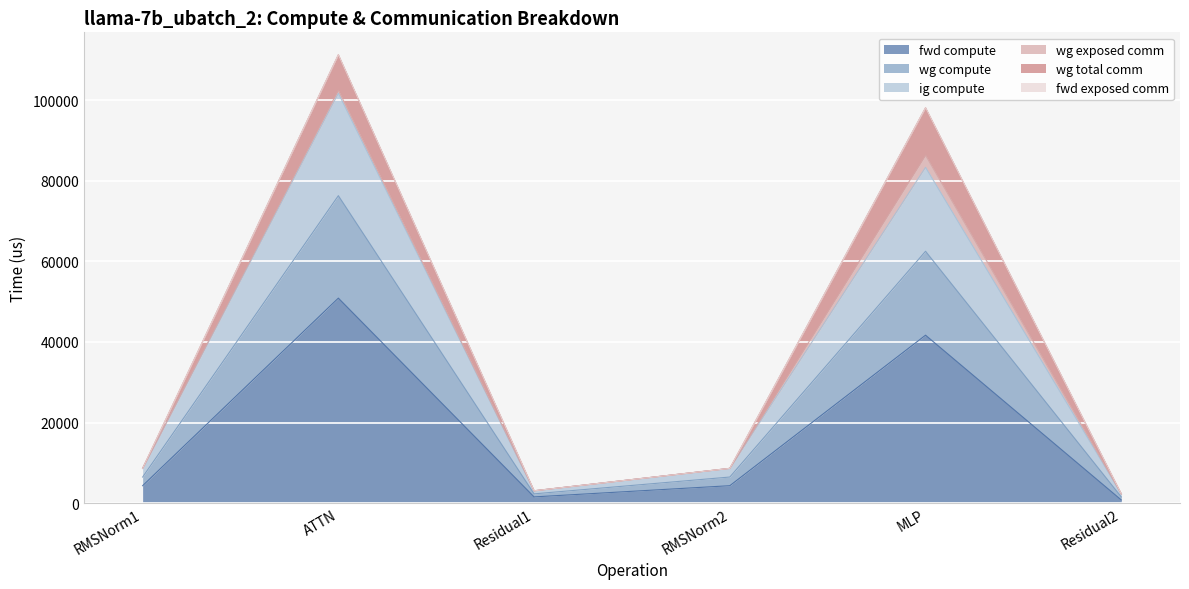

In fwd compute, how many points are higher than both neighbors (excluding endpoints)?

2